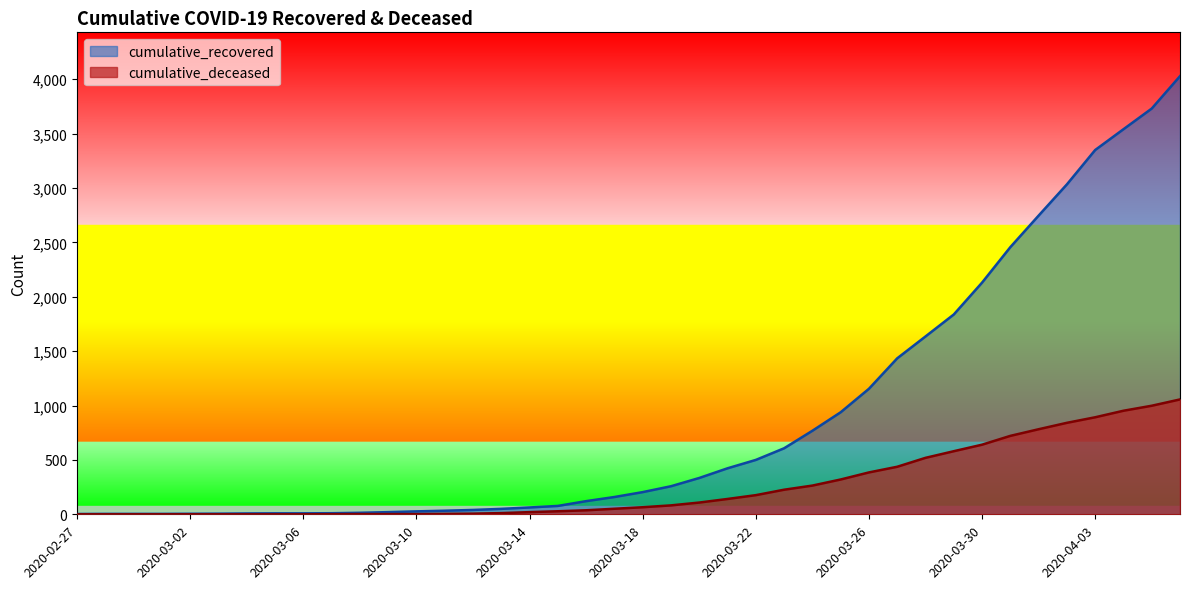

Rank the series by their average value, from highest to lowest.

cumulative_recovered, cumulative_deceased